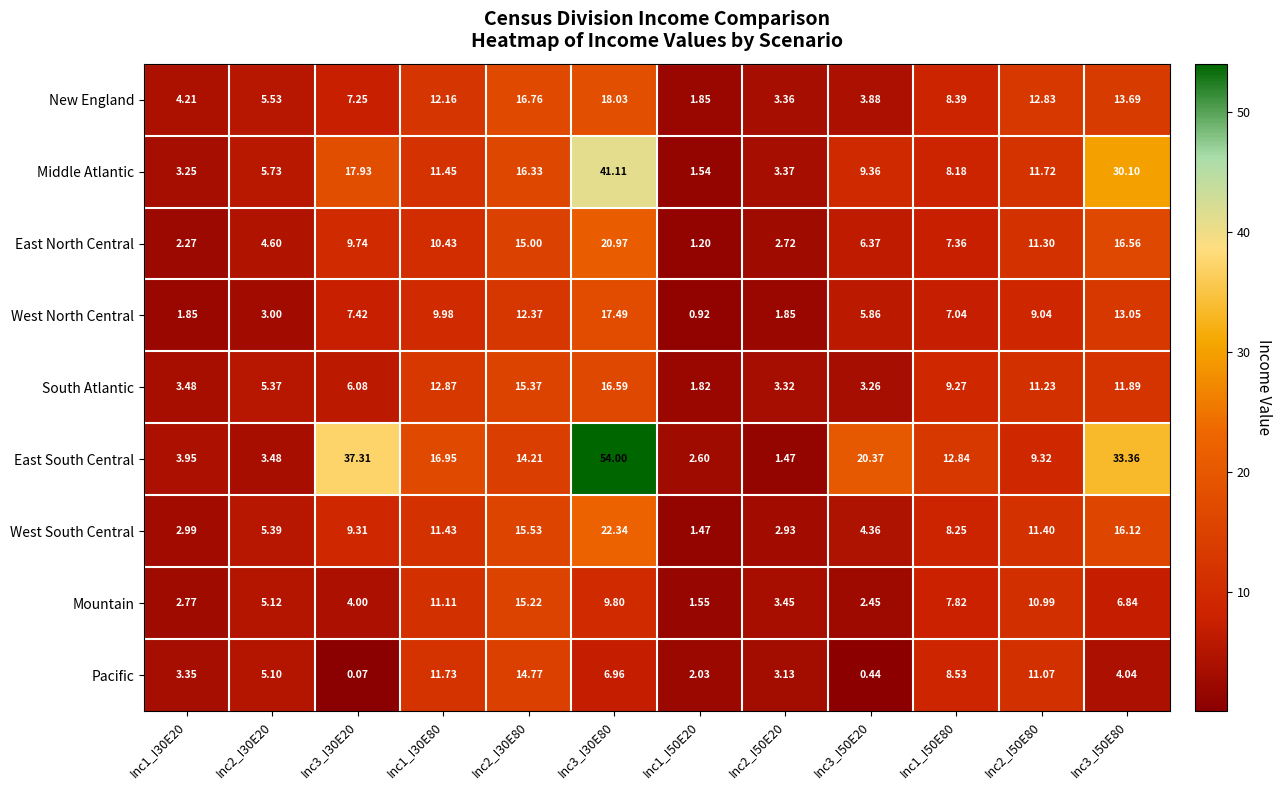

Rank the series by their maximum value, from lowest to highest.

Pacific, Mountain, South Atlantic, West North Central, New England, East North Central, West South Central, Middle Atlantic, East South Central